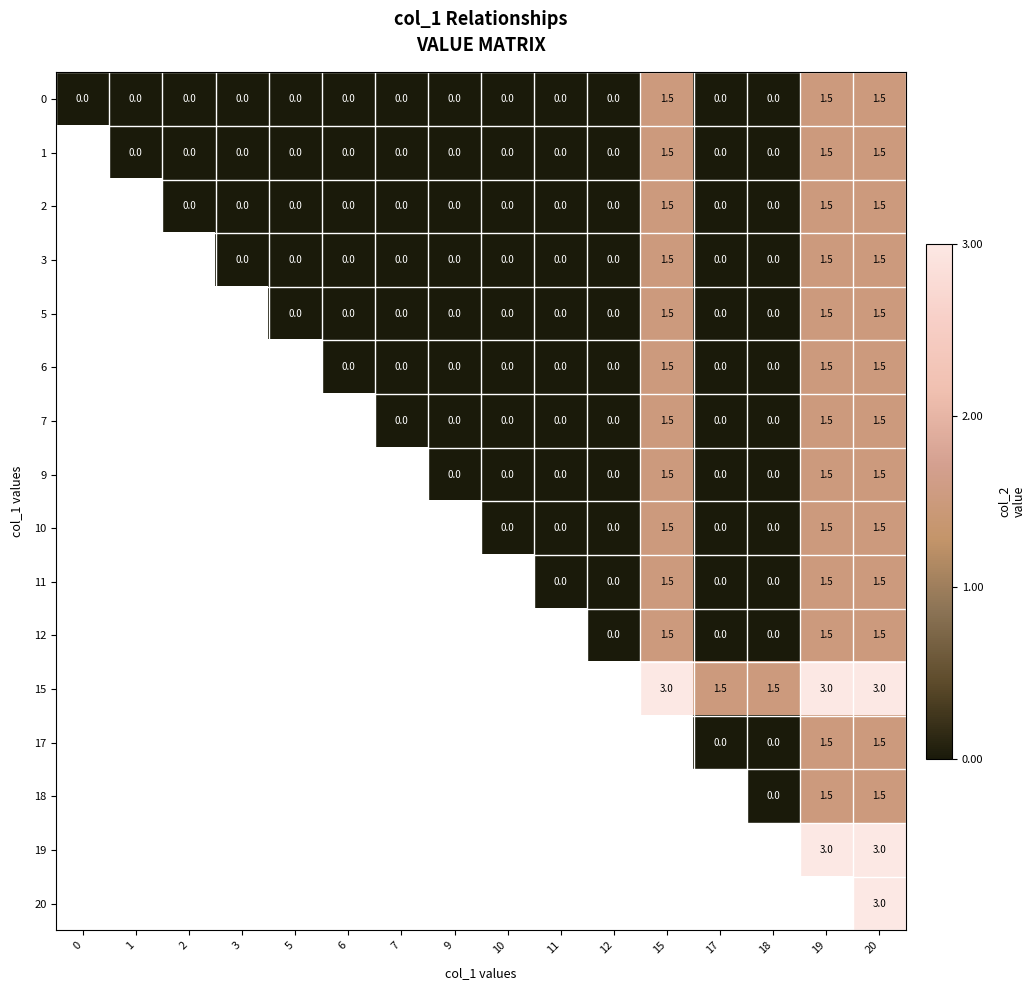

What is the greatest value displayed?

3.0